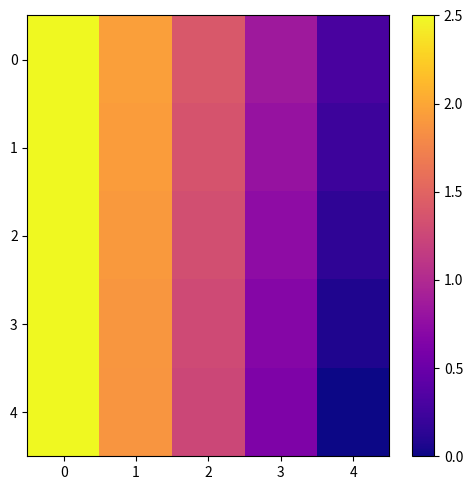

Which series has the widest spread of values?

4